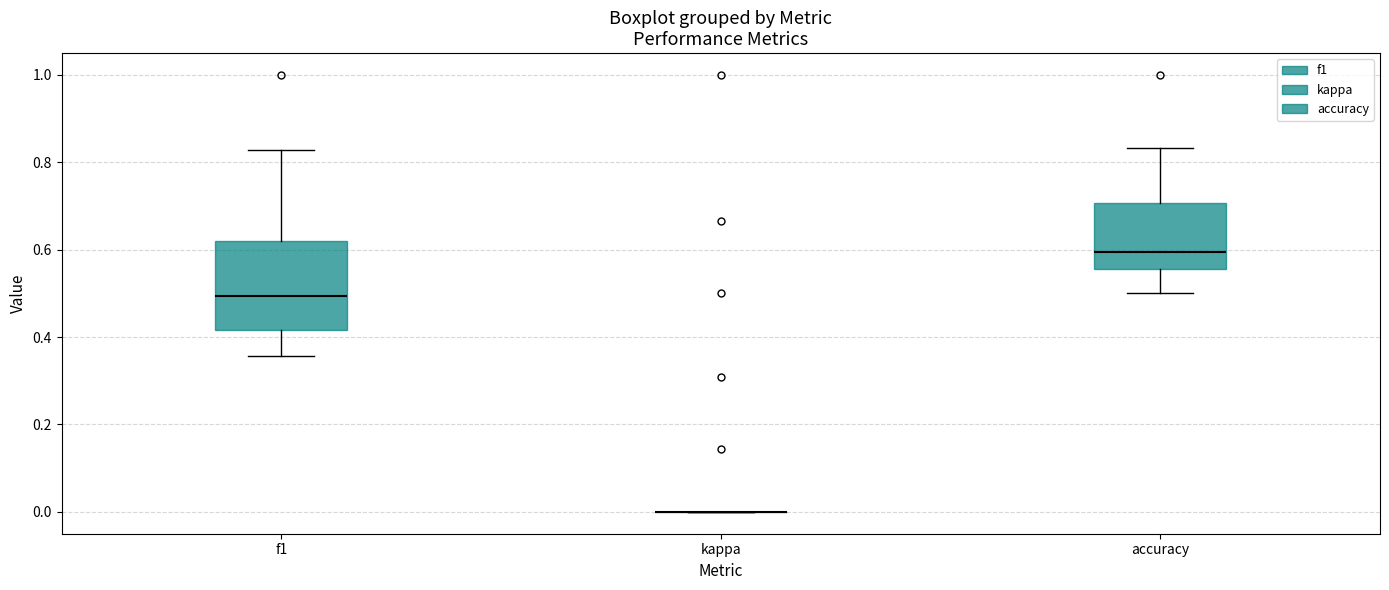

Where does the lower whisker of the box for accuracy end on the y-axis? The values are not printed on the chart, so give them approximately, as read against the axis.

0.50